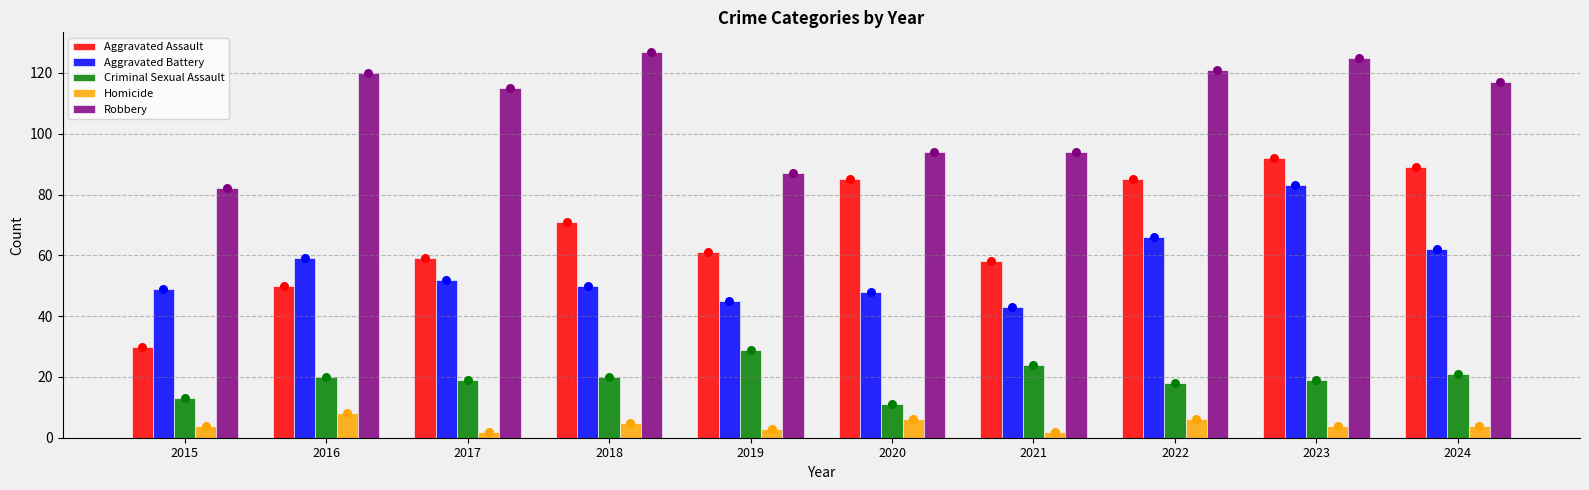

What are all the series names shown in the legend?

Aggravated Assault, Aggravated Battery, Criminal Sexual Assault, Homicide, Robbery